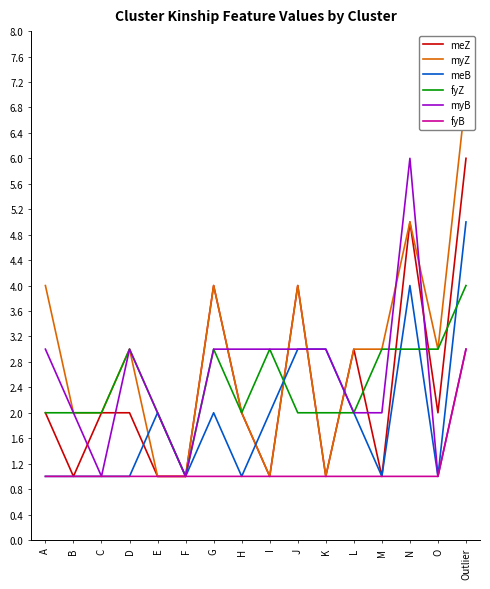

What is the value of the meZ point at the 2nd from the left?

1